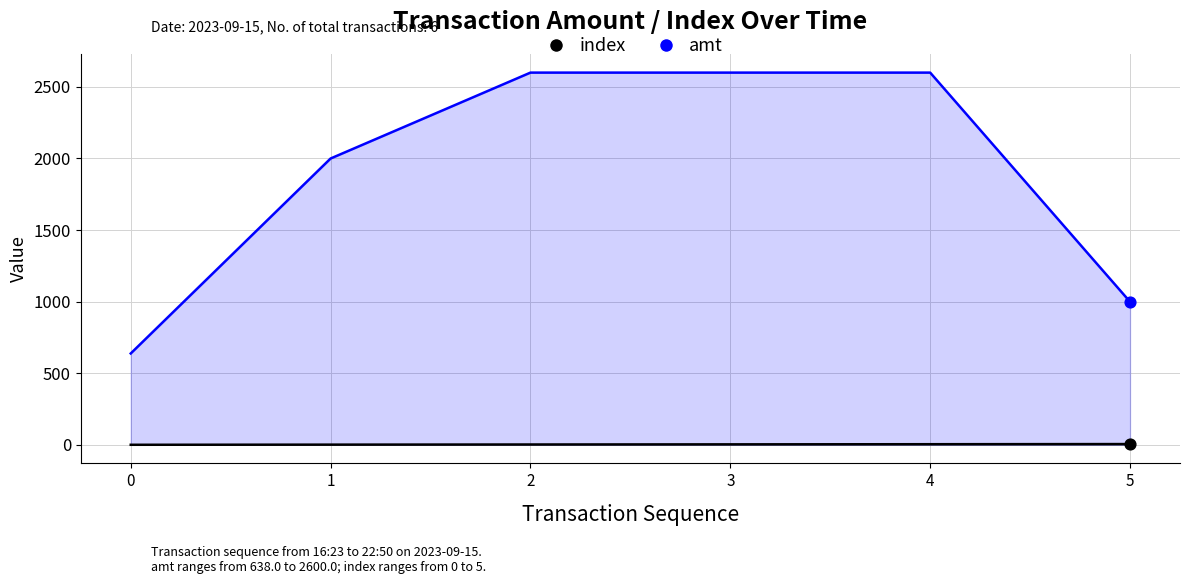

What is the total value across all series at 1?

2001